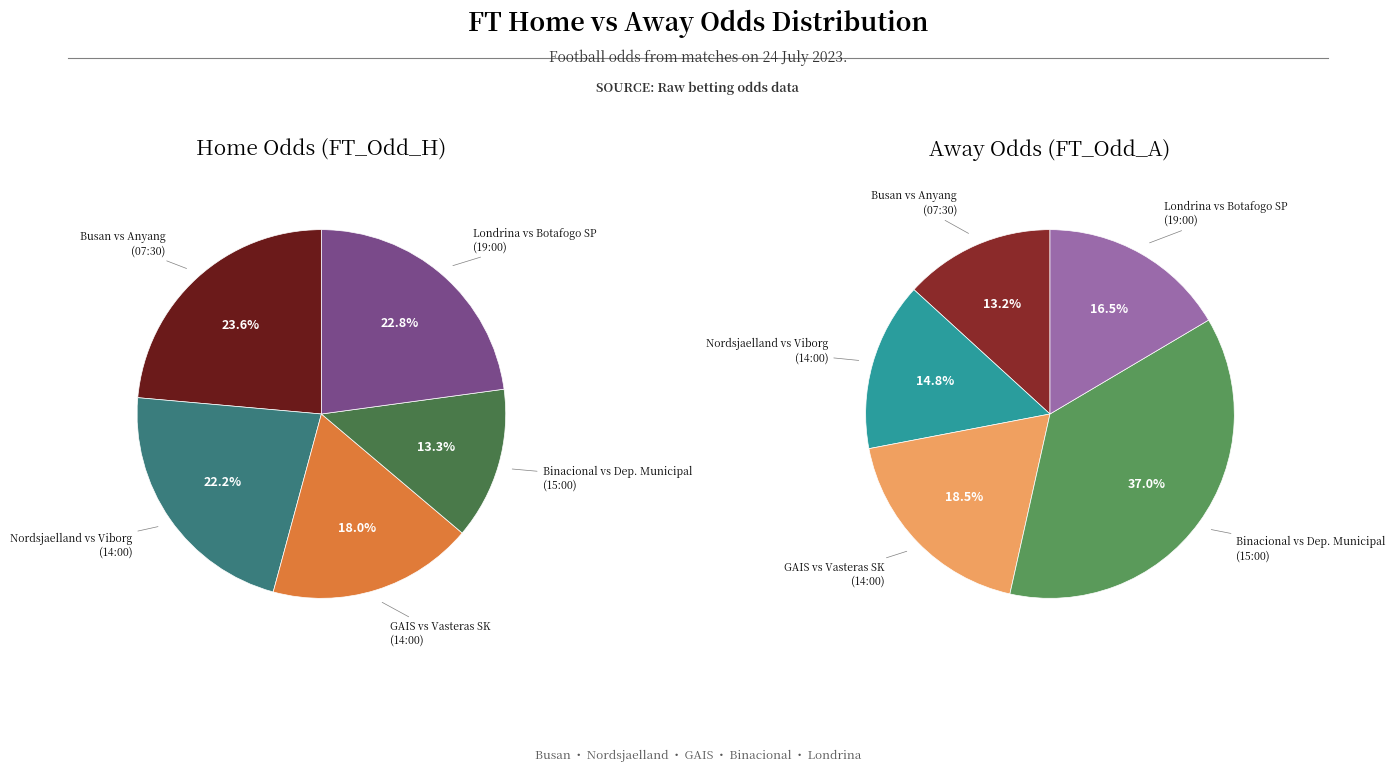

True or false: values_away accounts for 27% of the total.

False